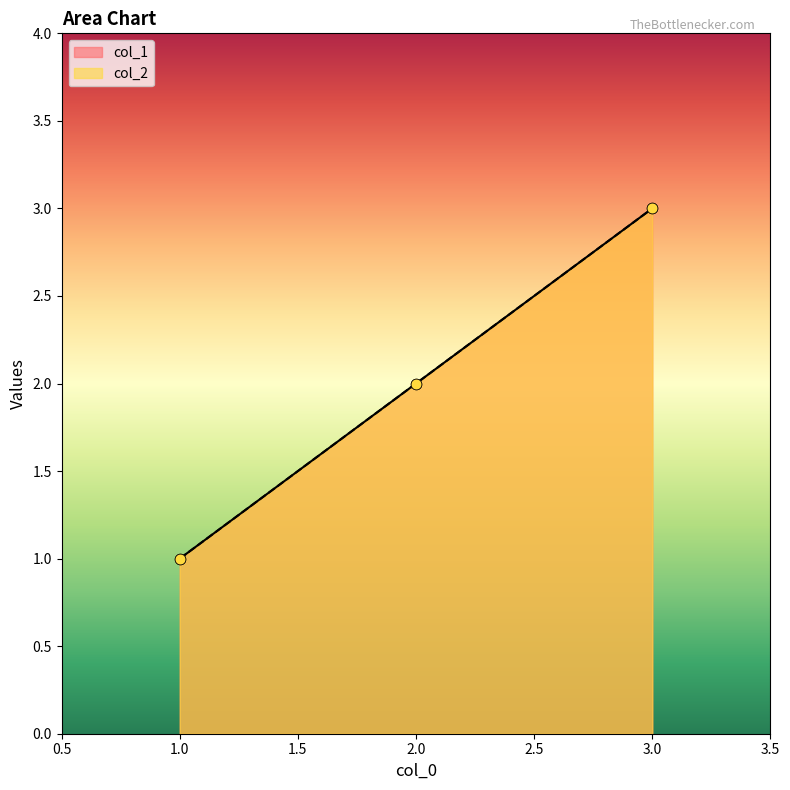

What is the total value across all series at 2?

4